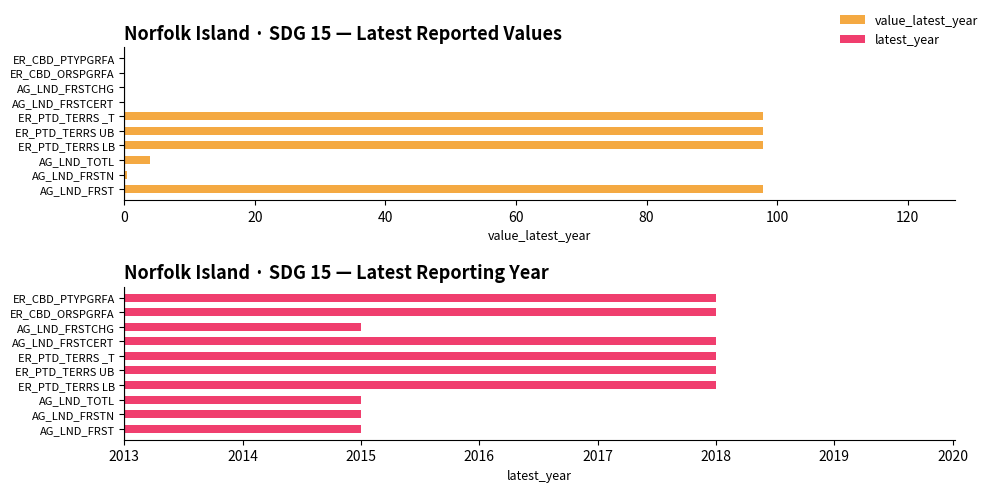

Is it true that the value at 100 is 97.9?

True